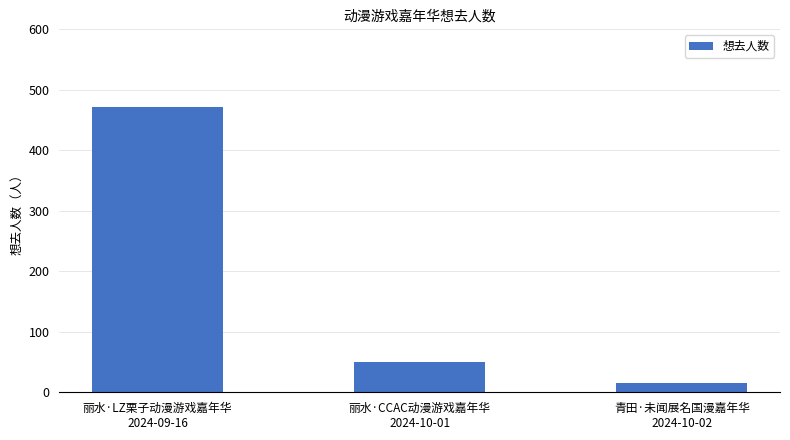

What is the sum of the values at 丽水·CCAC动漫游戏嘉年华
2024-10-01 and 丽水·LZ栗子动漫游戏嘉年华
2024-09-16?

521